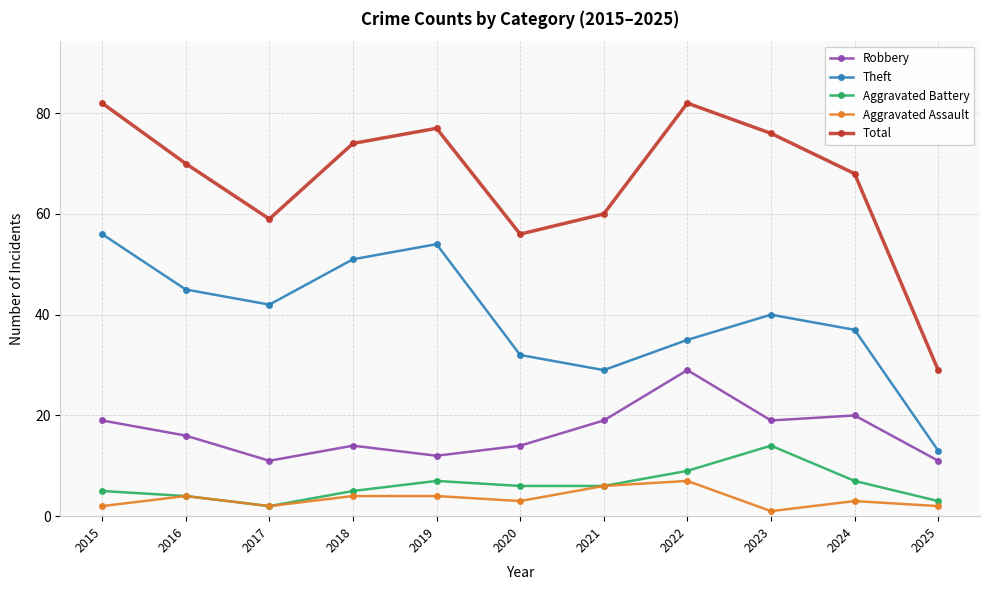

Is it true that Aggravated Battery equals 2 at 2017?

True